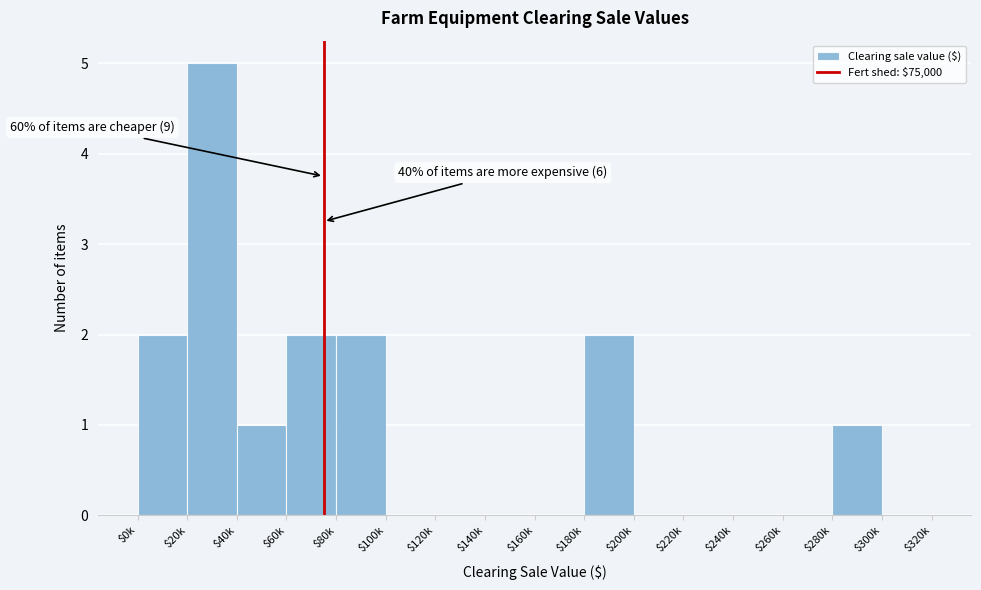

The chart shows a value of 2 at $180k. True or false?

True